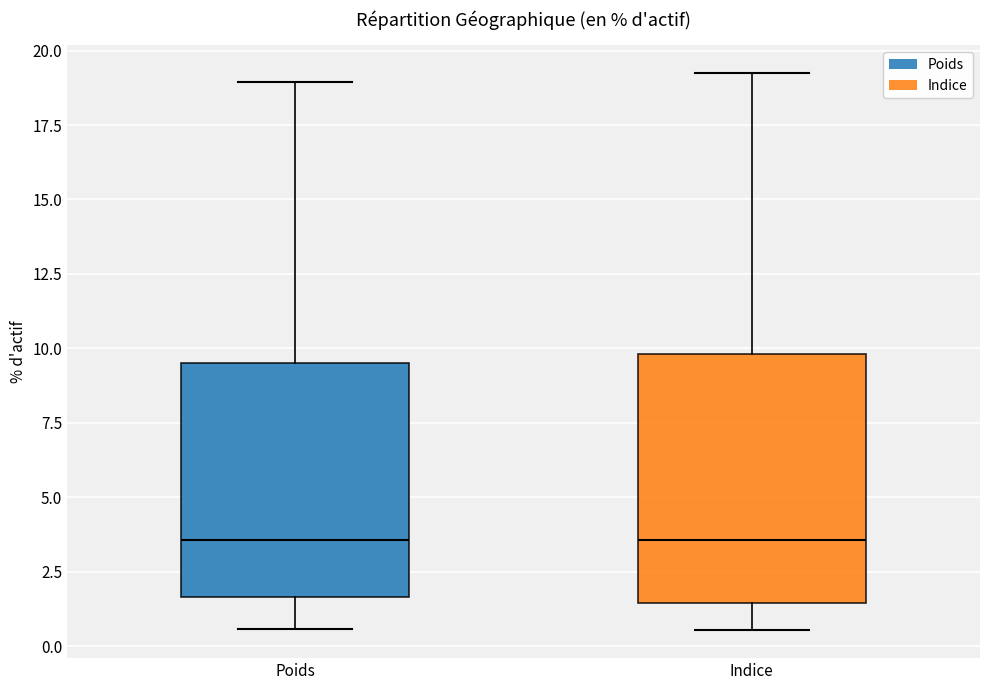

Reading left to right, transcribe this box plot: for each box, give where its median line is, the range the box spans, and where its two whiskers end, as read against the y-axis. The values are not printed on the chart, so give them approximately, as read against the axis.

Poids: median 3.5, box 1.5 to 9.5, whiskers 0.5 to 19.0
Indice: median 3.5, box 1.5 to 10.0, whiskers 0.5 to 19.5